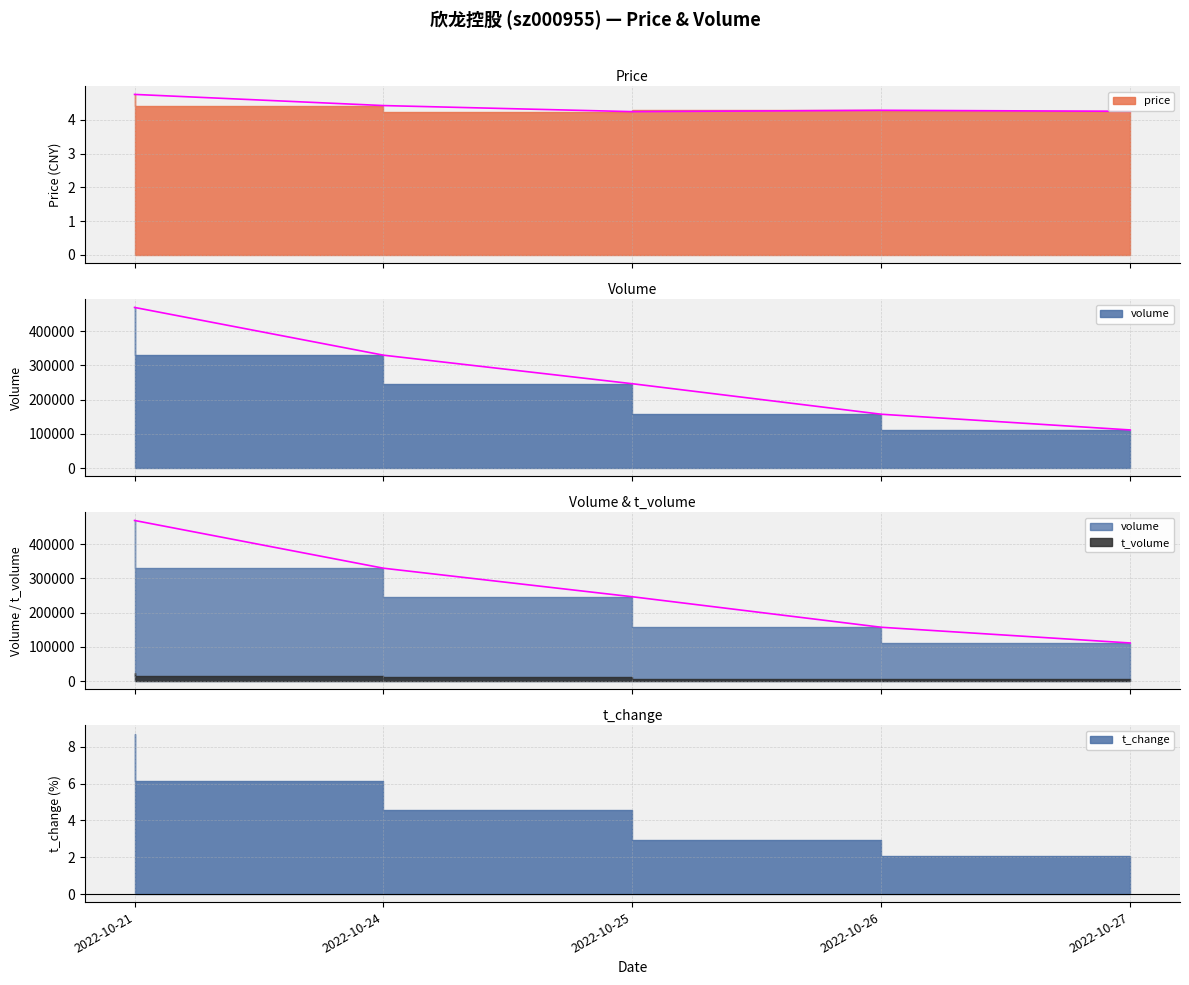

Is the value of t_volume at 2022-10-26 greater than the value of volume at 2022-10-27?

Yes